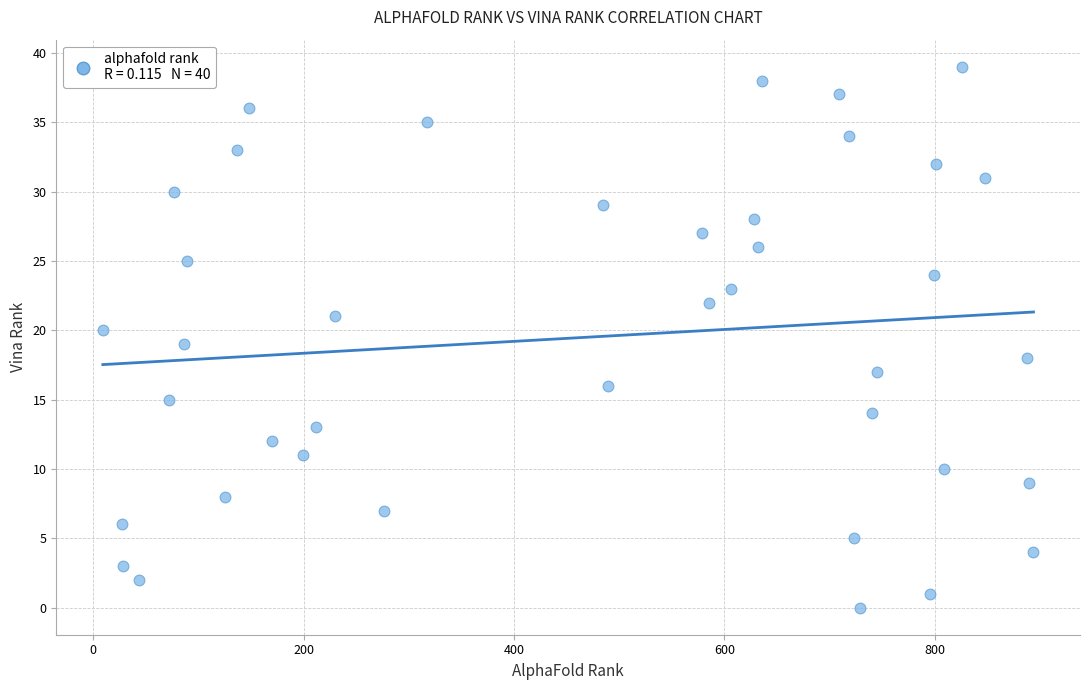

What is the range of Y values (max minus min)?

39